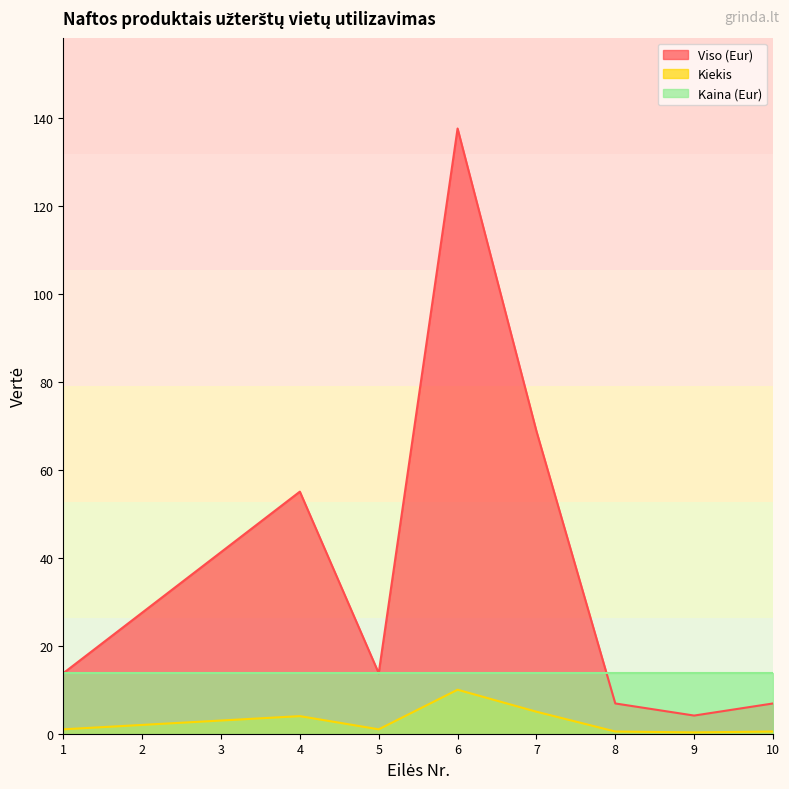

What is the difference between the Viso (Eur) values at 4 and 1?

41.3